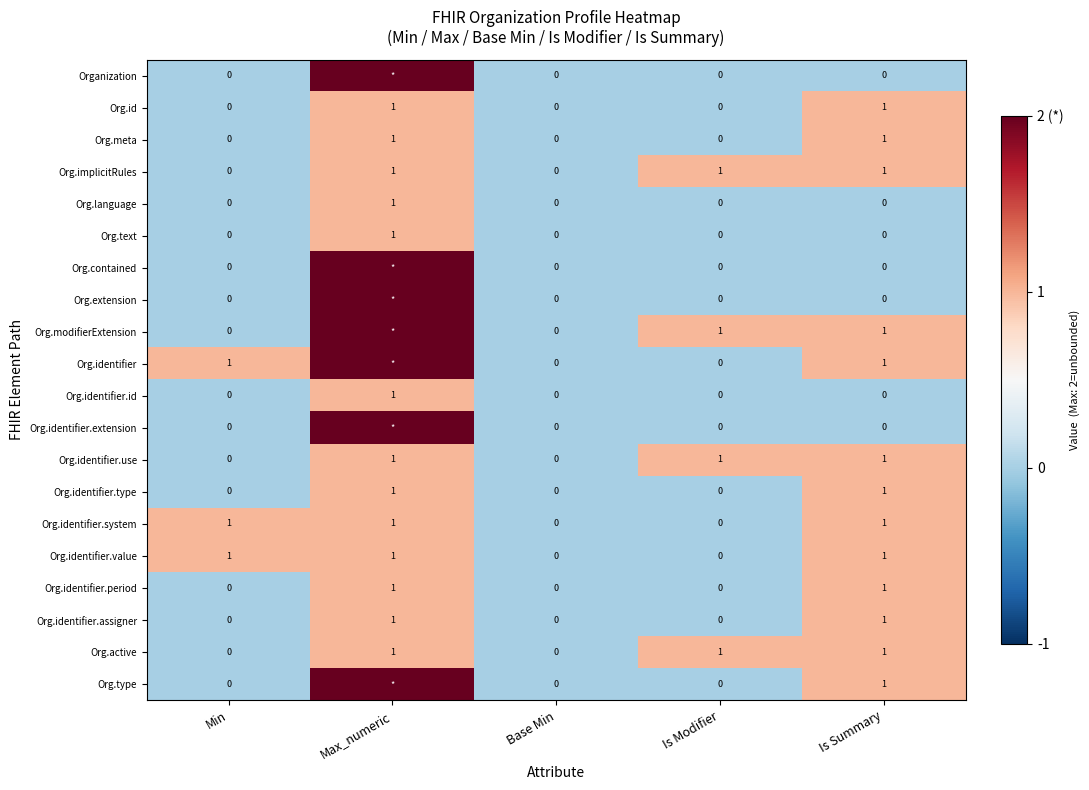

The value of Org.id at Min is 0. True or false?

True